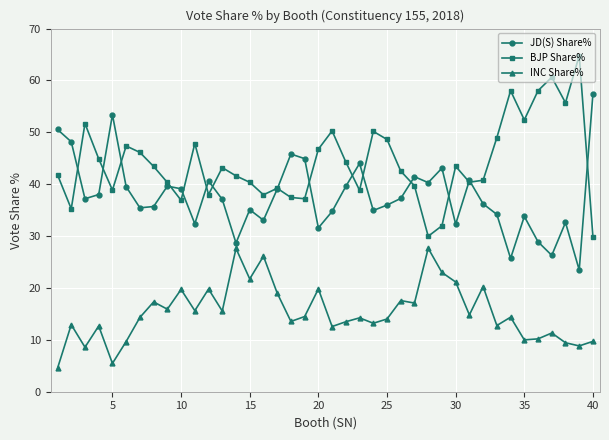

True or false: BJP Share% and INC Share% cross at least once.

False